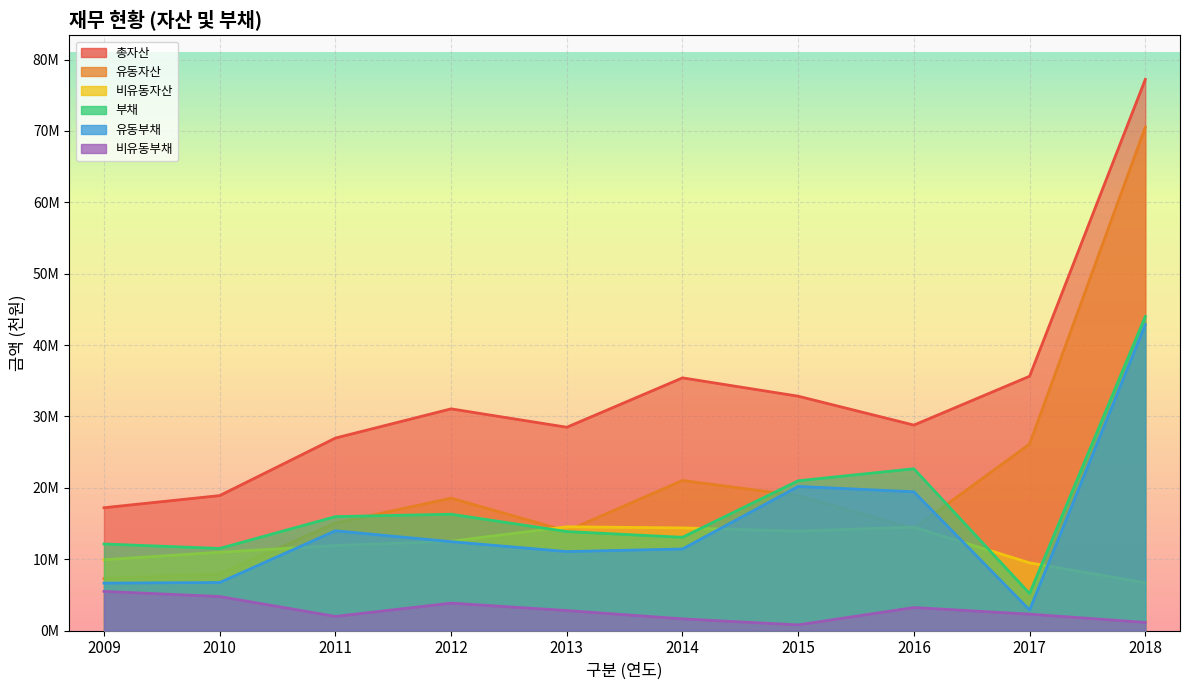

At which label does 부채 reach its peak?

2018